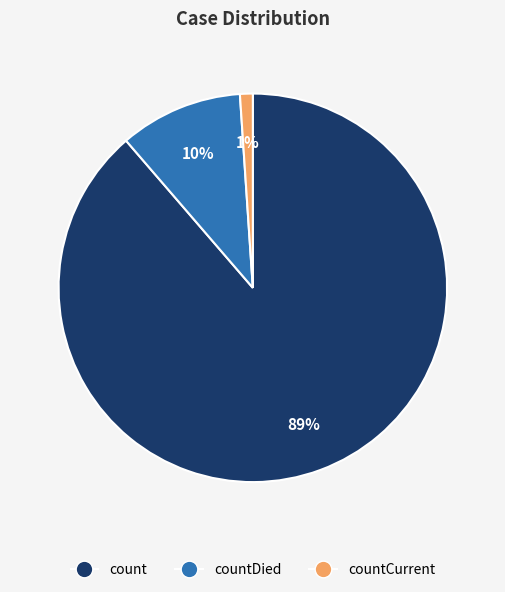

To the nearest percent, what portion does count represent?

89%